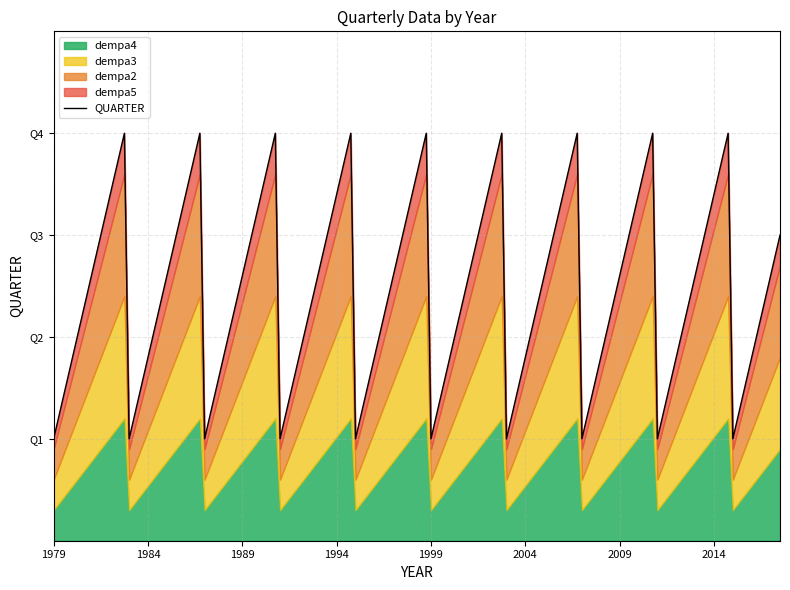

True or false: the data shows 1 at 1999.

False